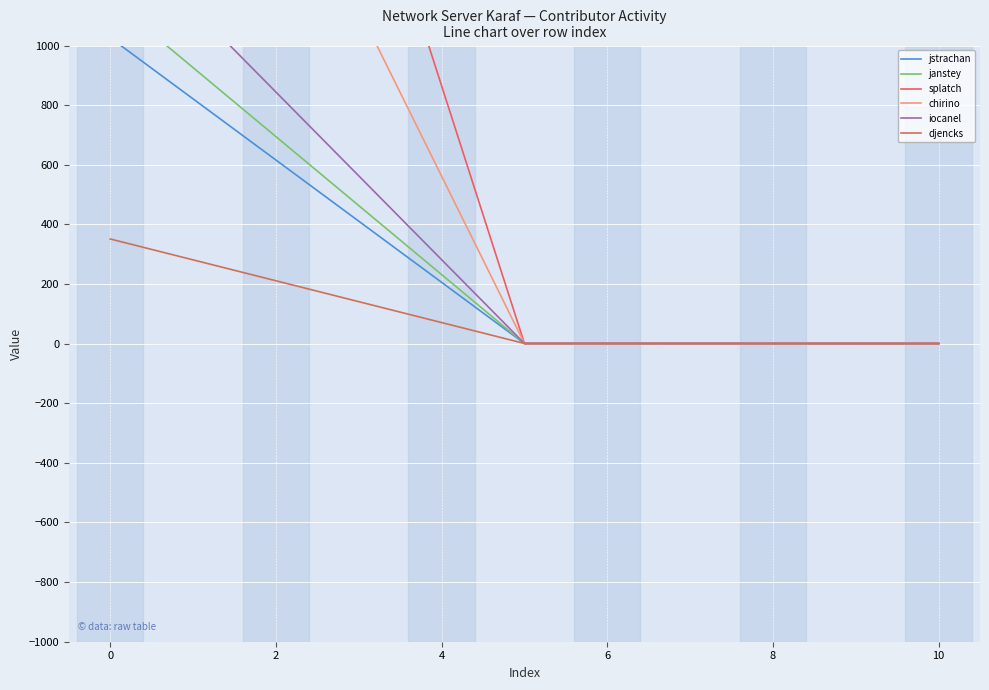

Is the value of iocanel at 10 greater than the value of jstrachan at 10?

Yes